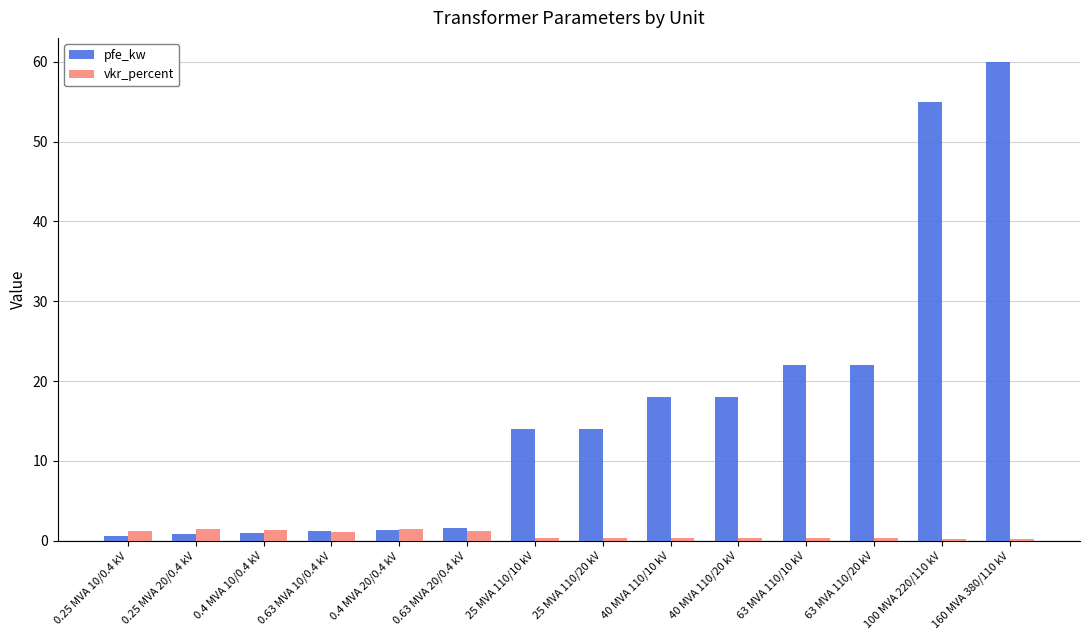

What is the greatest value displayed?

60.0